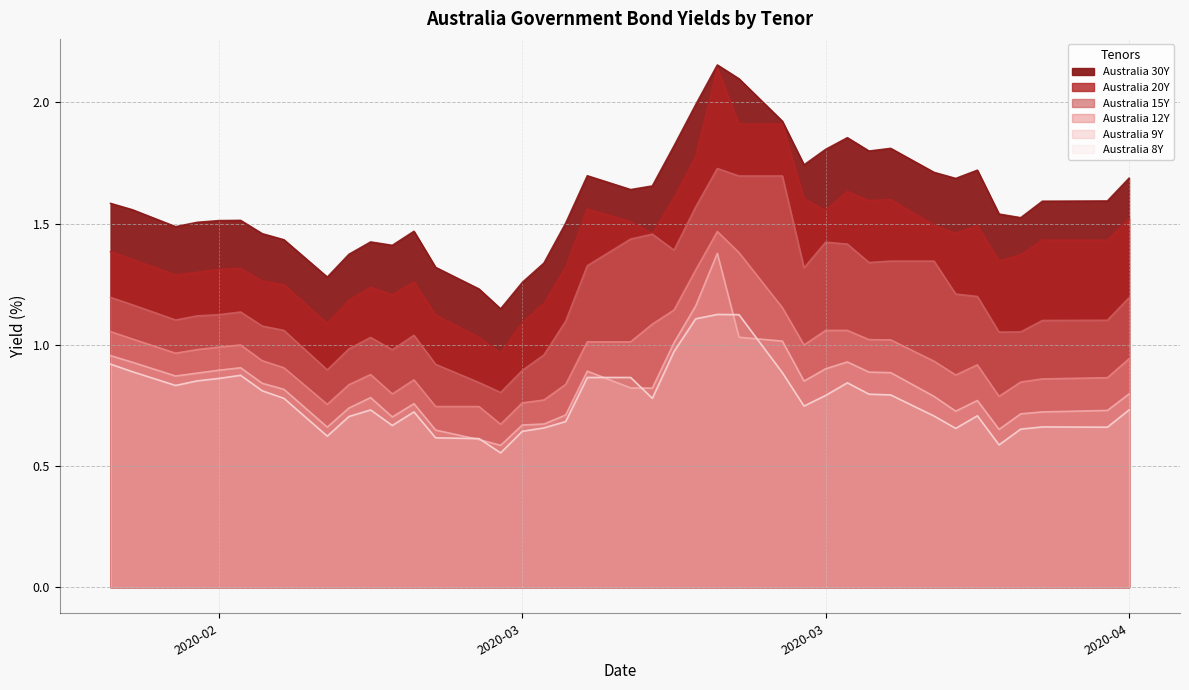

What are all the series names shown in the legend?

Australia 30Y, Australia 20Y, Australia 15Y, Australia 12Y, Australia 9Y, Australia 8Y